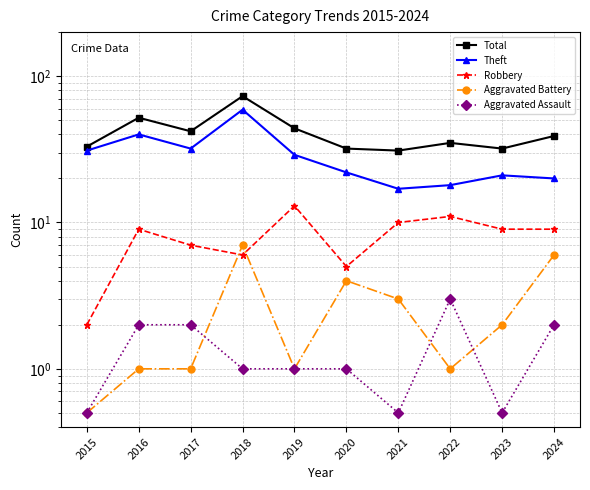

What is the highest value of the Theft series?

59.0